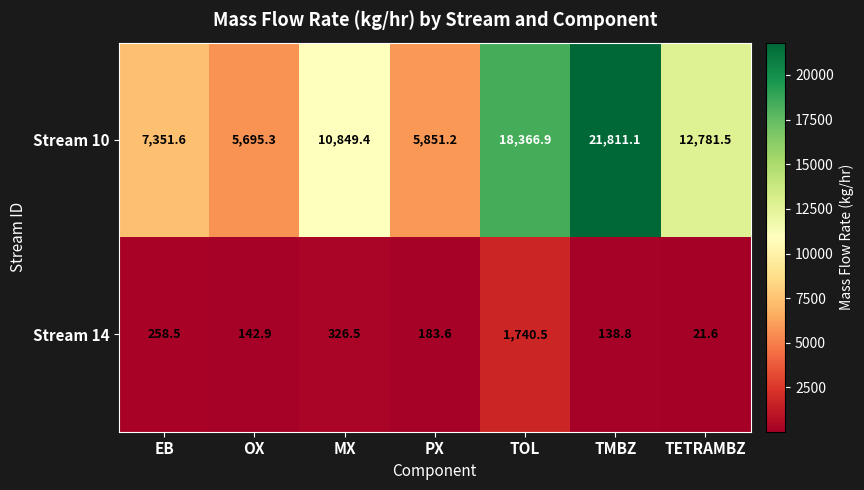

At which category is the sum across all series the highest?

TMBZ